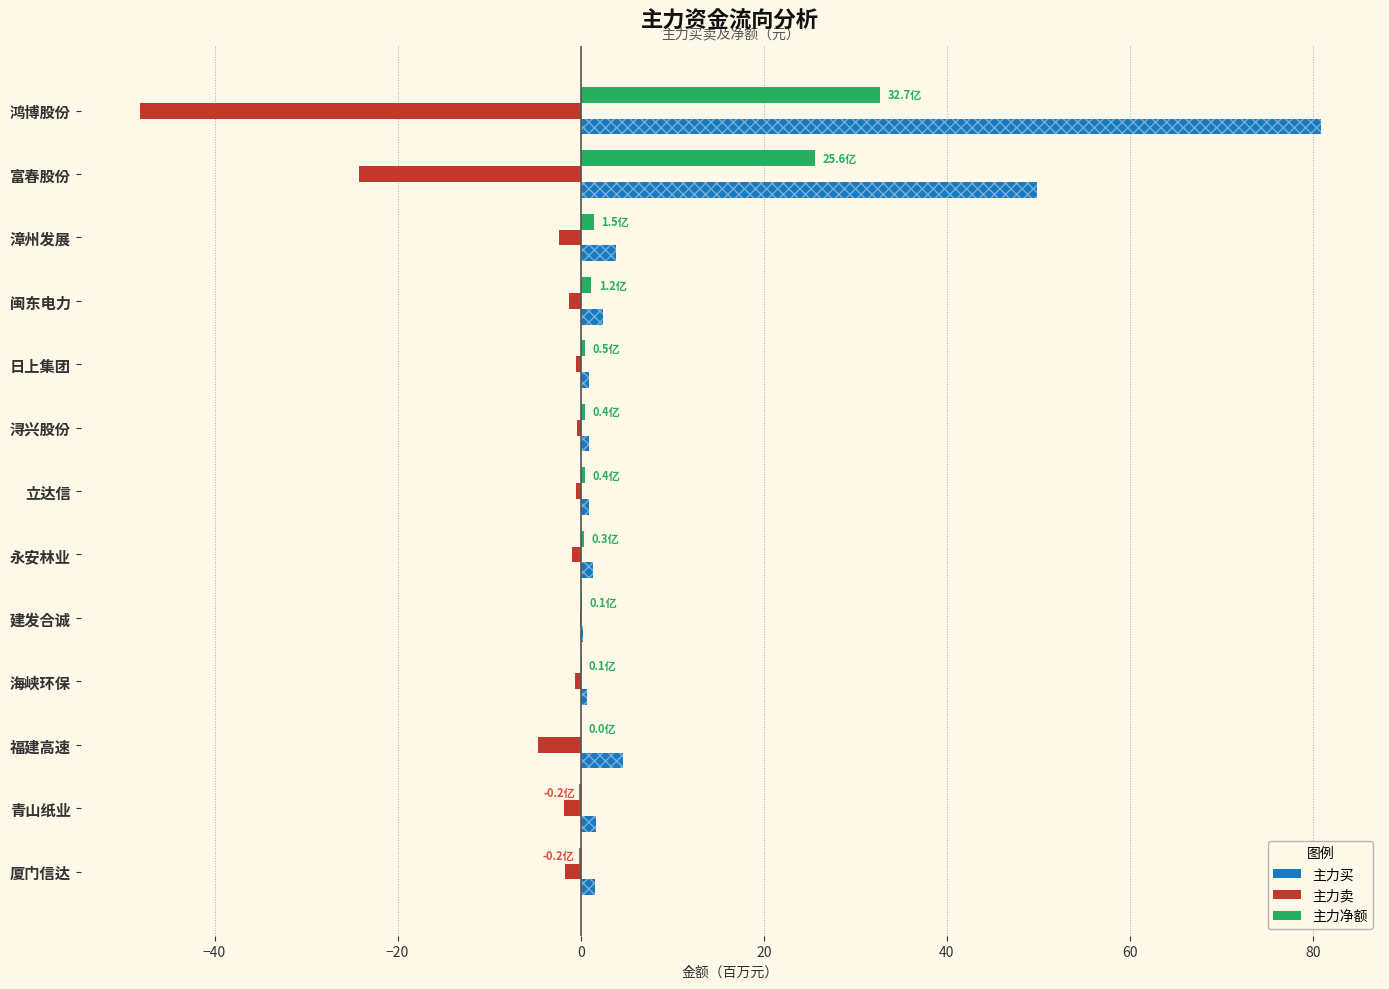

Which category has the highest value across all series?

鸿博股份